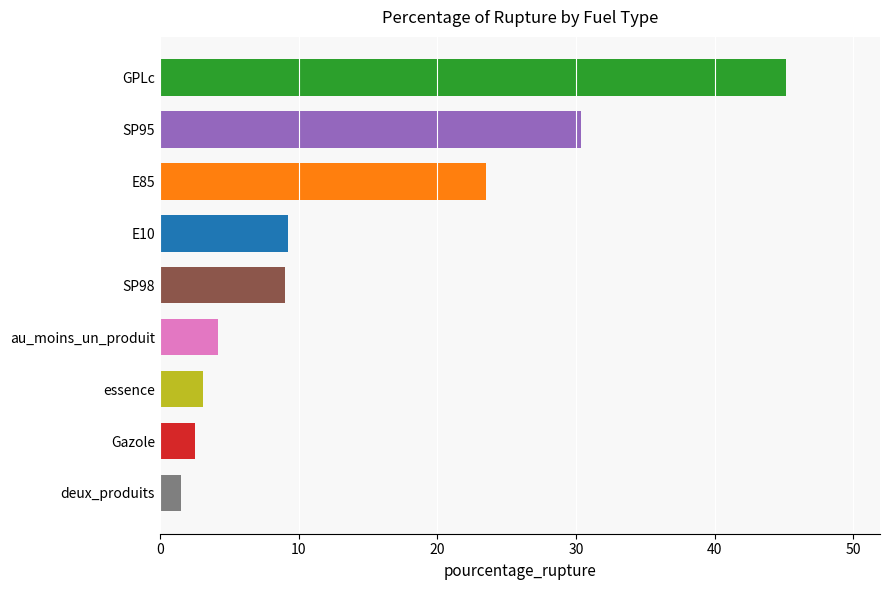

Reading bottom to top, what are all the values shown in this chart?

1.5	2.6	3.1	4.2	9.1	9.3	23.5	30.4	45.2